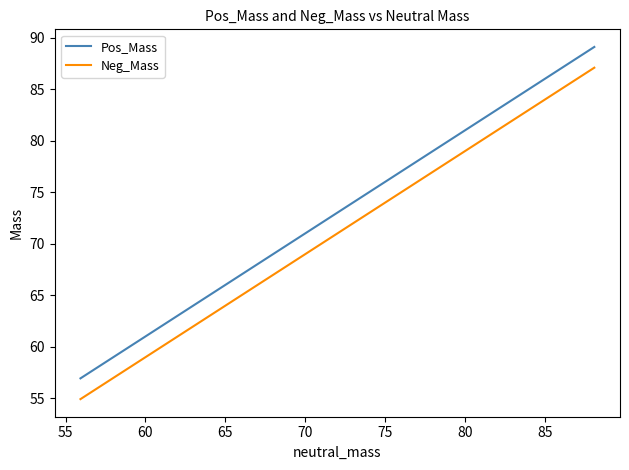

True or false: Neg_Mass and Pos_Mass cross at least once.

False